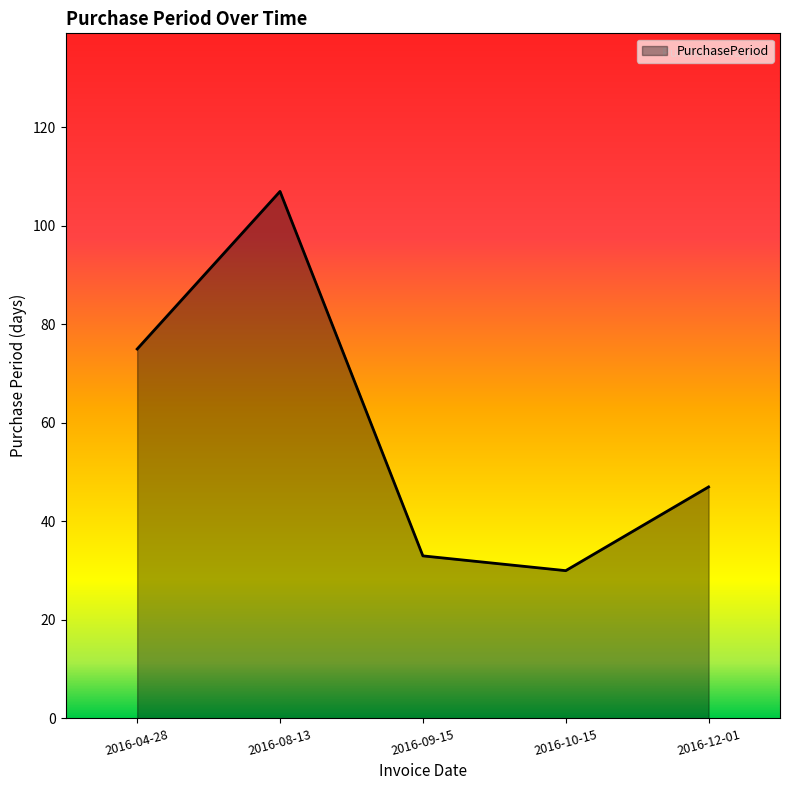

What is the change in value from 2016-10-15 to 2016-12-01?

+17